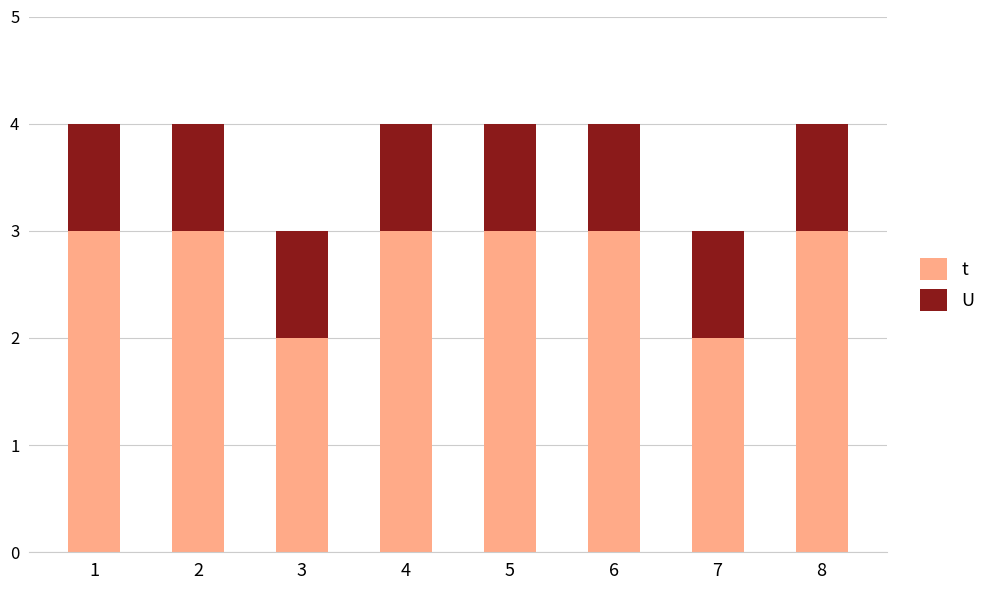

What is the maximum value for t?

3